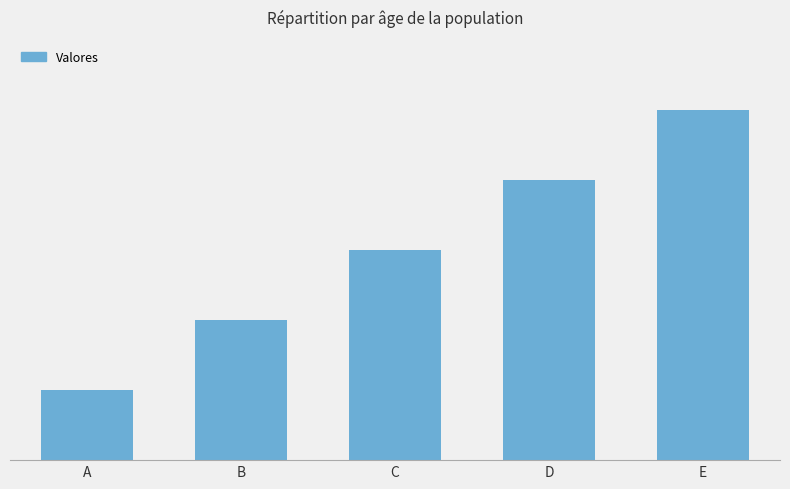

Does the chart contain any negative values?

No